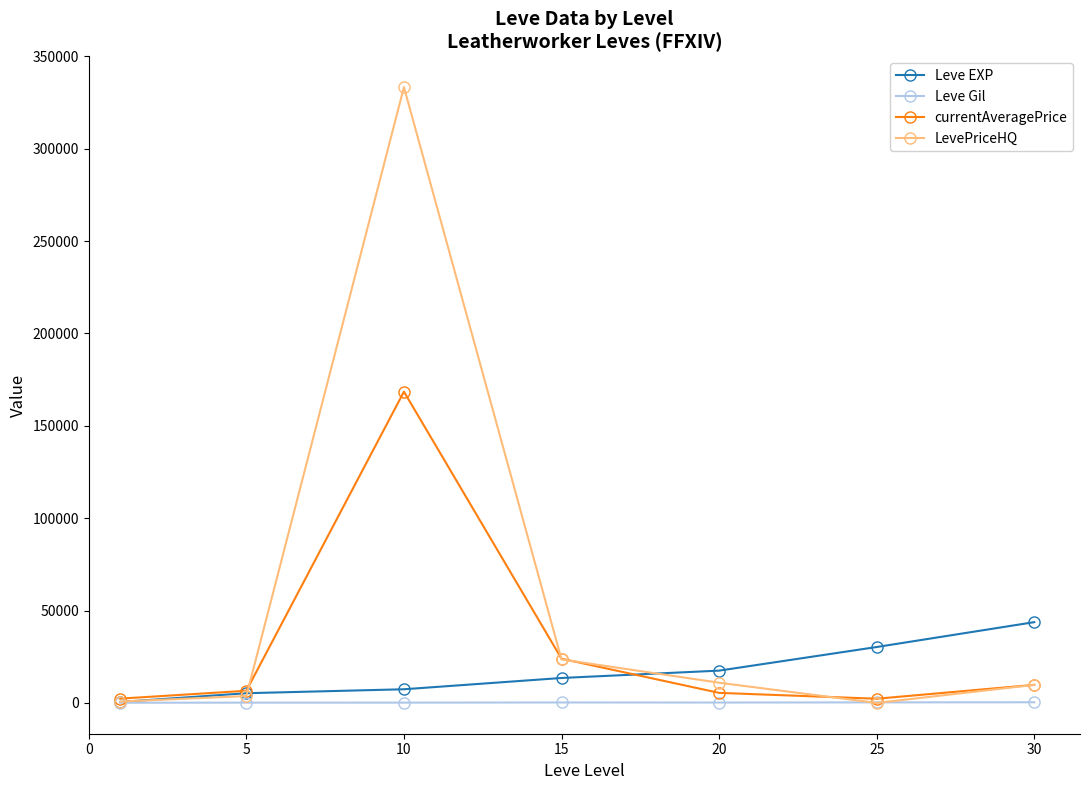

What is the value of the Leve EXP point at the 1st from the left?

520.0